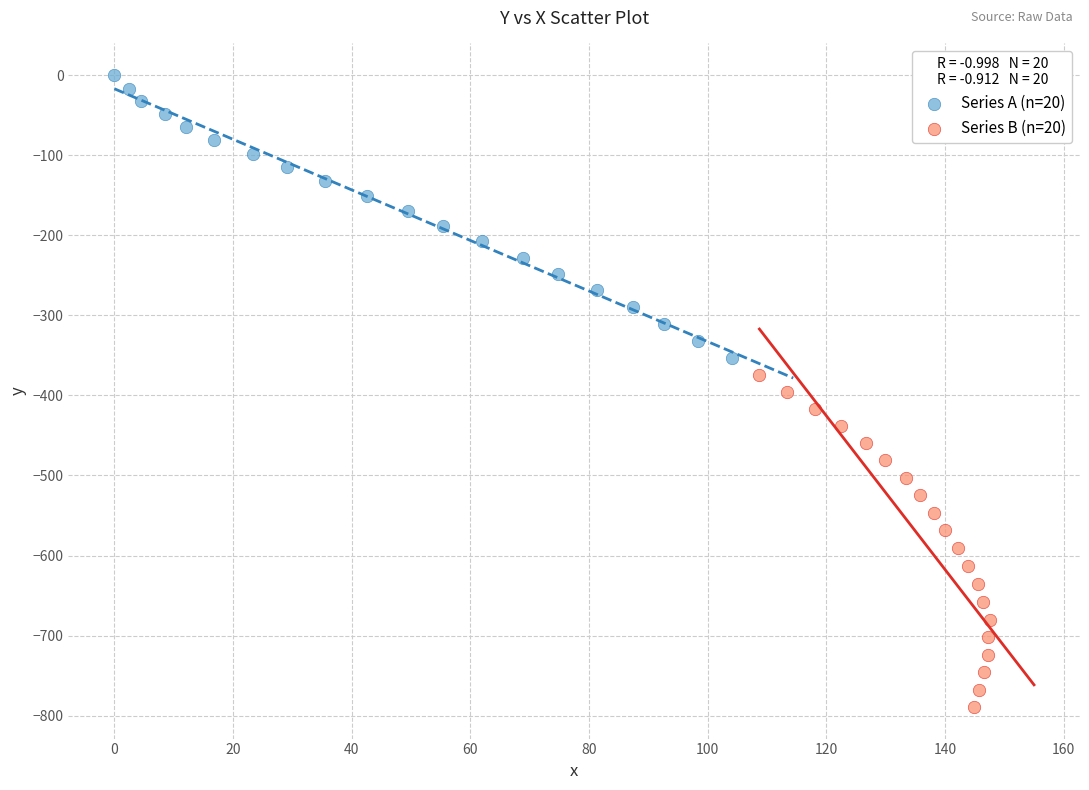

Which series reaches the maximum Y coordinate?

Series A (n=20)